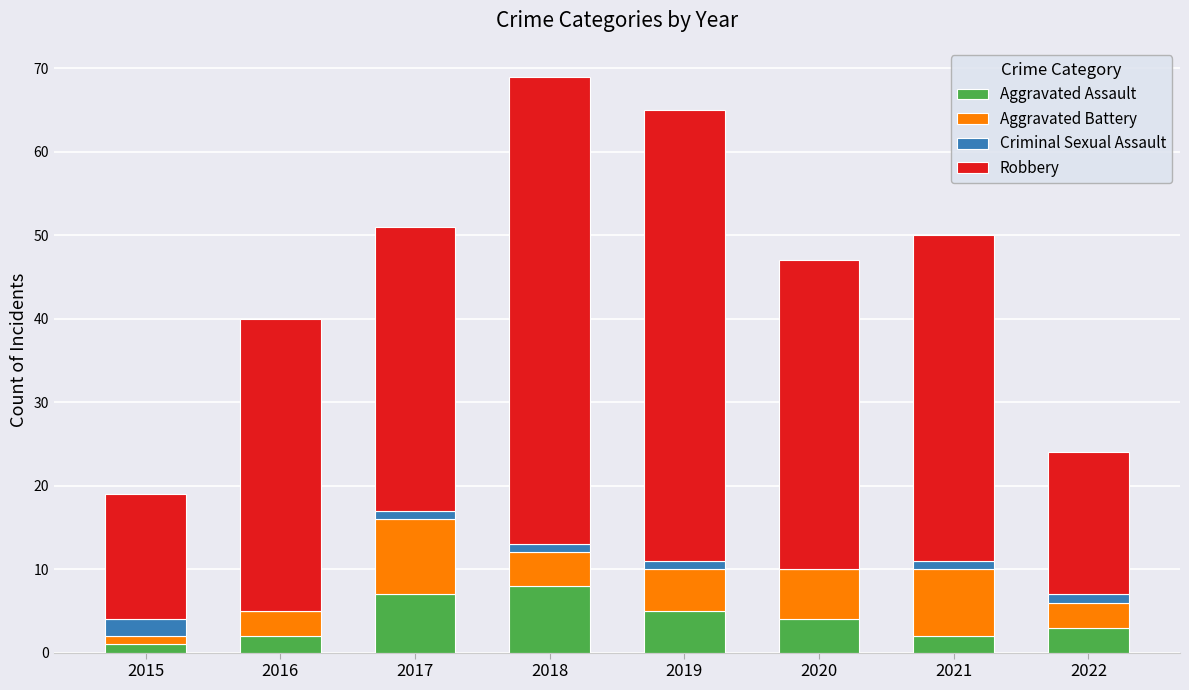

What is the highest value of the Aggravated Assault series?

8